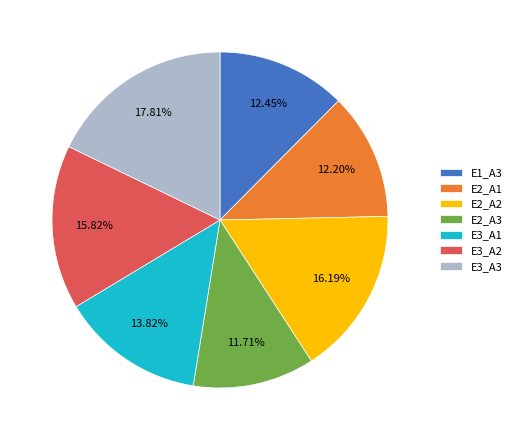

Is the sum of E3_A3 and E2_A3 greater than half?

No